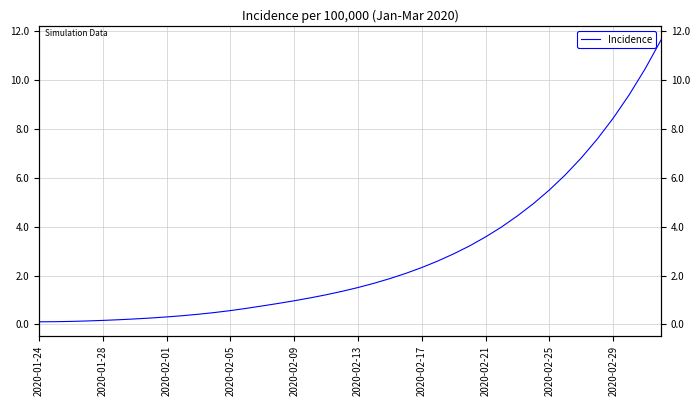

Reading right to left, what are all the values shown in this chart?

11.7	10.5	9.4	8.4	7.6	6.8	6.1	5.5	4.9	4.4	4.0	3.6	3.2	2.9	2.6	2.3	2.1	1.9	1.7	1.5	1.4	1.2	1.1	1.0	0.9	0.8	0.7	0.6	0.5	0.4	0.4	0.3	0.3	0.2	0.2	0.2	0.1	0.1	0.1	0.1